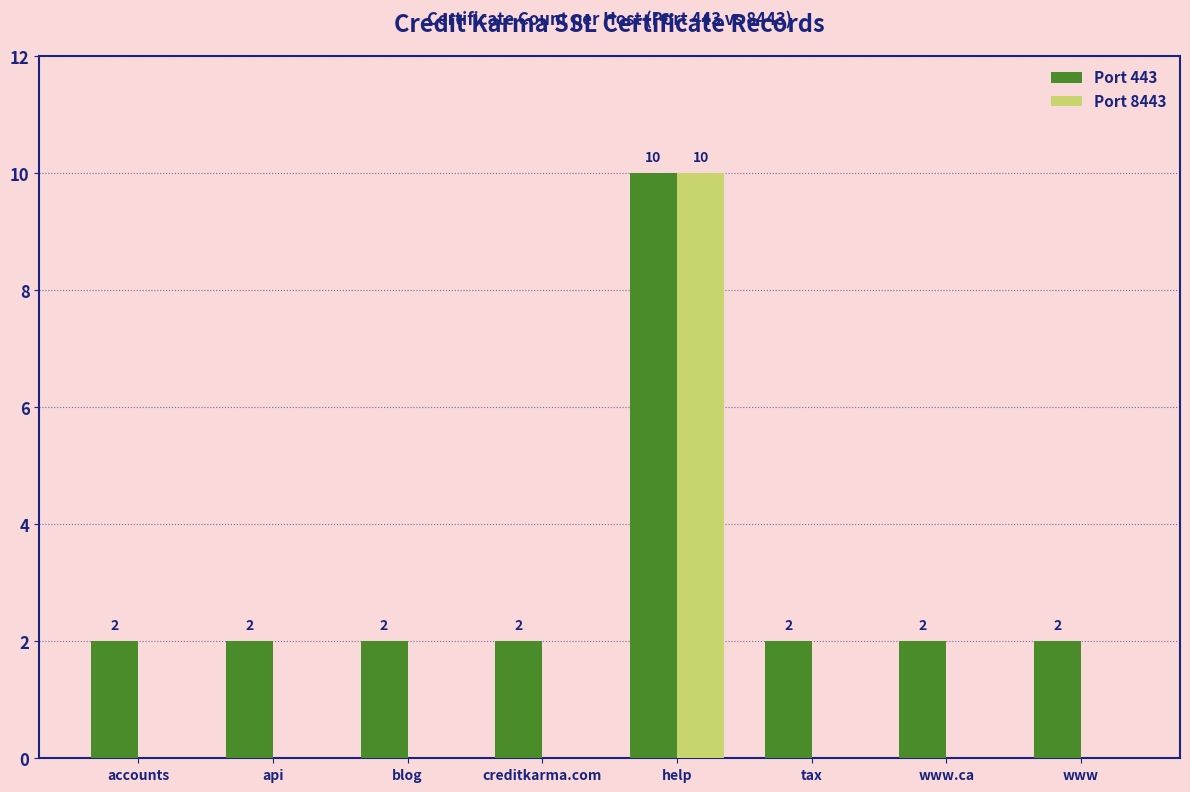

At which category is the sum across all series the highest?

help